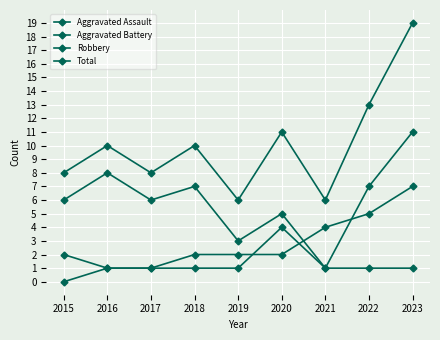

Which series has the largest total across all categories?

Total